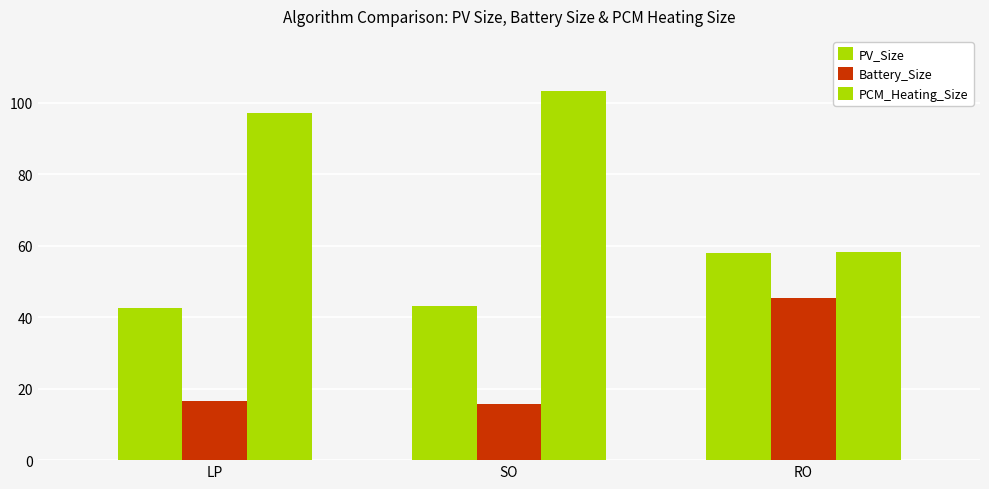

What is the label of the 1st bar from the right?

RO